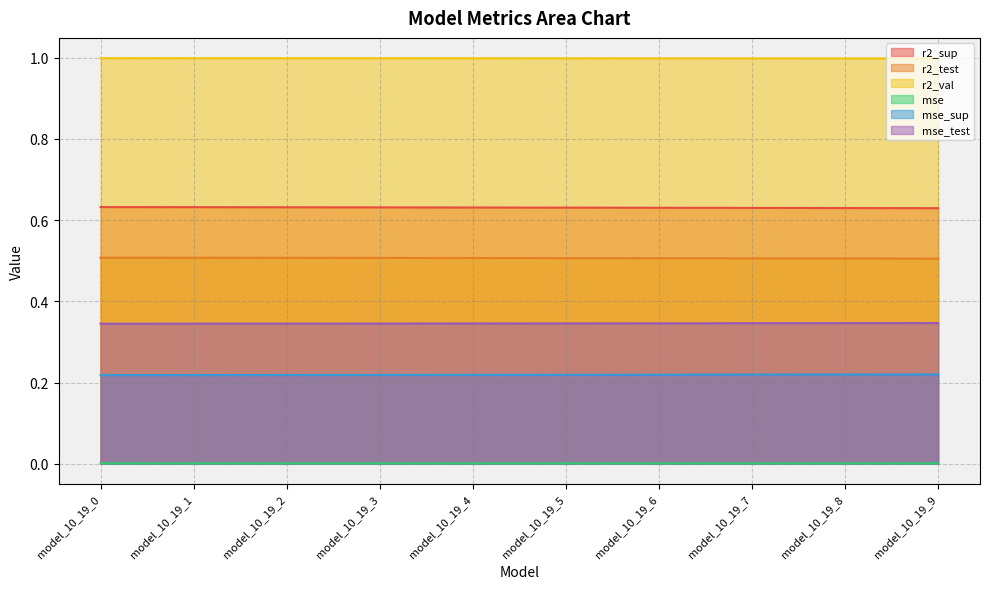

The mse series shows 0.0 at model_10_19_7. True or false?

True